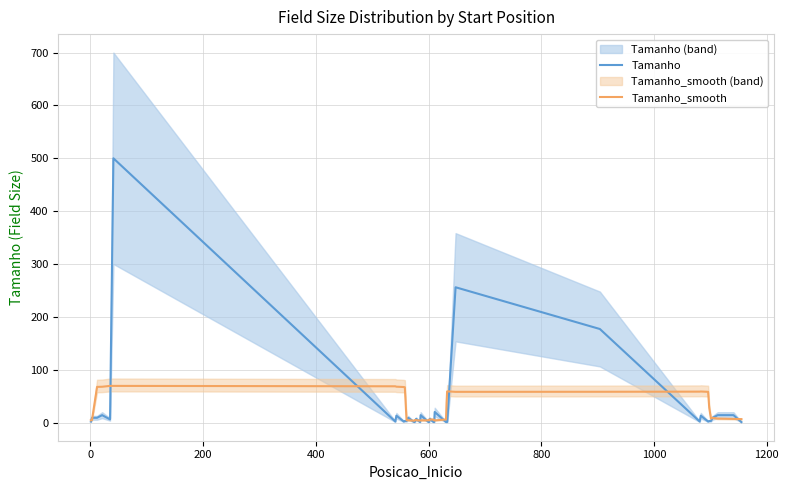

What are all the series names shown in the legend?

Tamanho, Tamanho_smooth